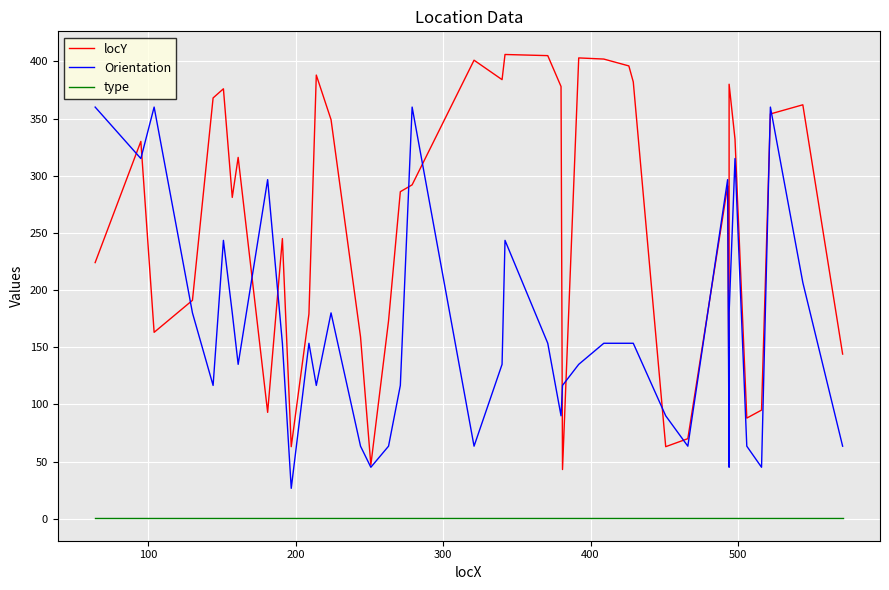

True or false: Orientation and type cross at least once.

False